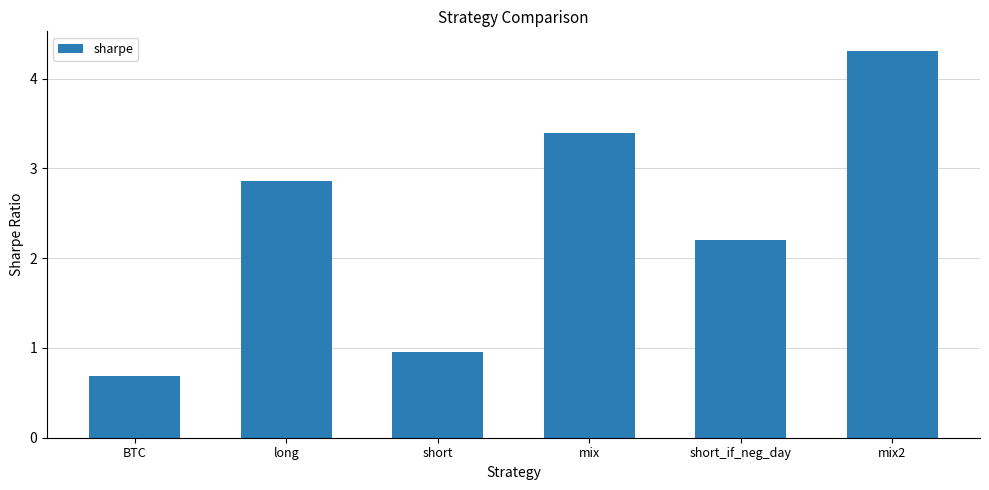

What is the sum of the values at mix2 and short?

5.3